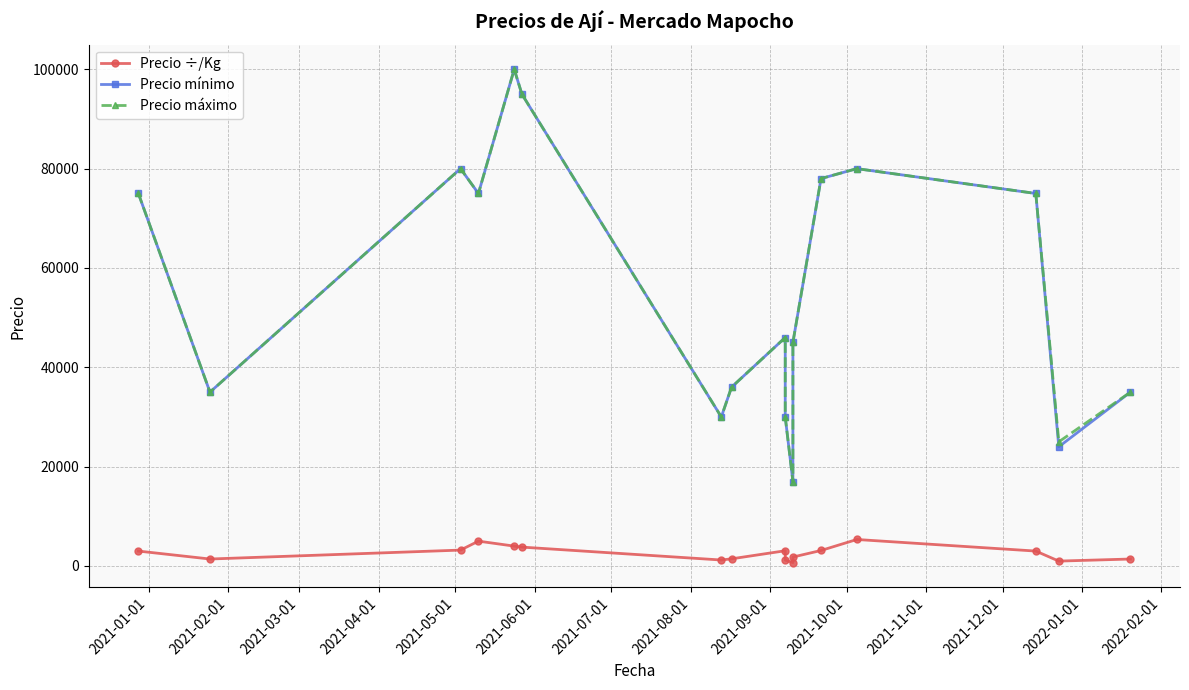

How many series are shown in this chart?

3